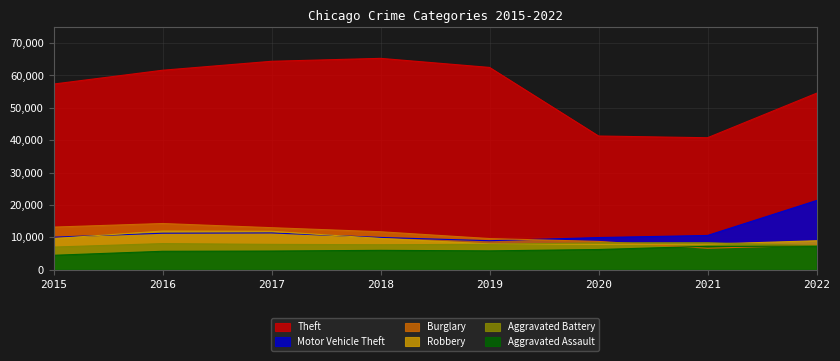

What is the lowest value of the Aggravated Assault series?

4480